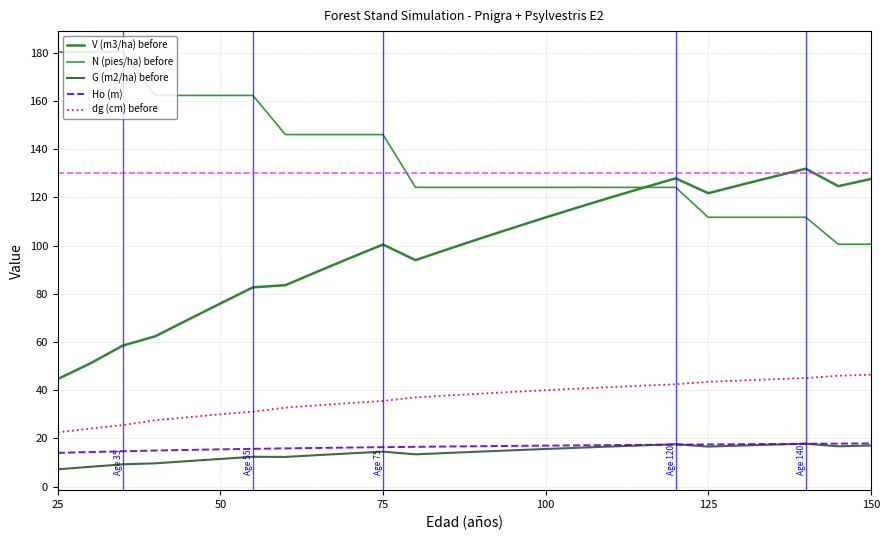

Rank the series by their maximum value, from lowest to highest.

G (m2/ha) before, Ho (m), dg (cm) before, V (m3/ha) before, N (pies/ha) before